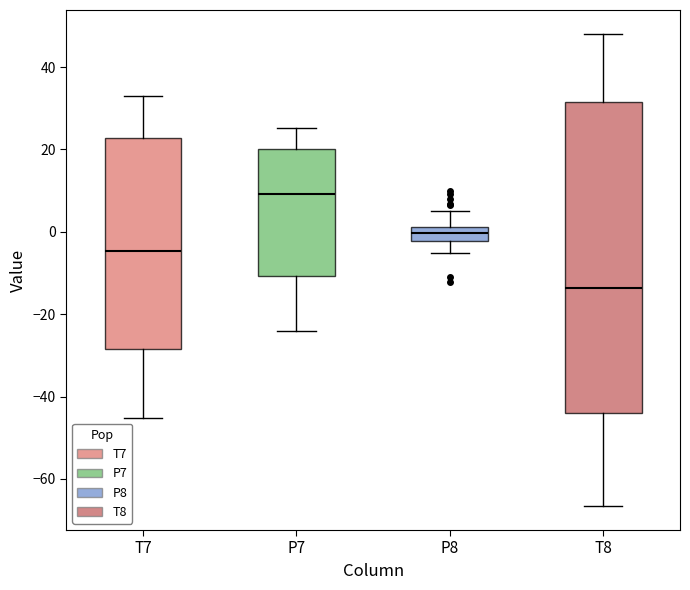

Which box is the tallest, from its lower edge to its upper edge?

T8